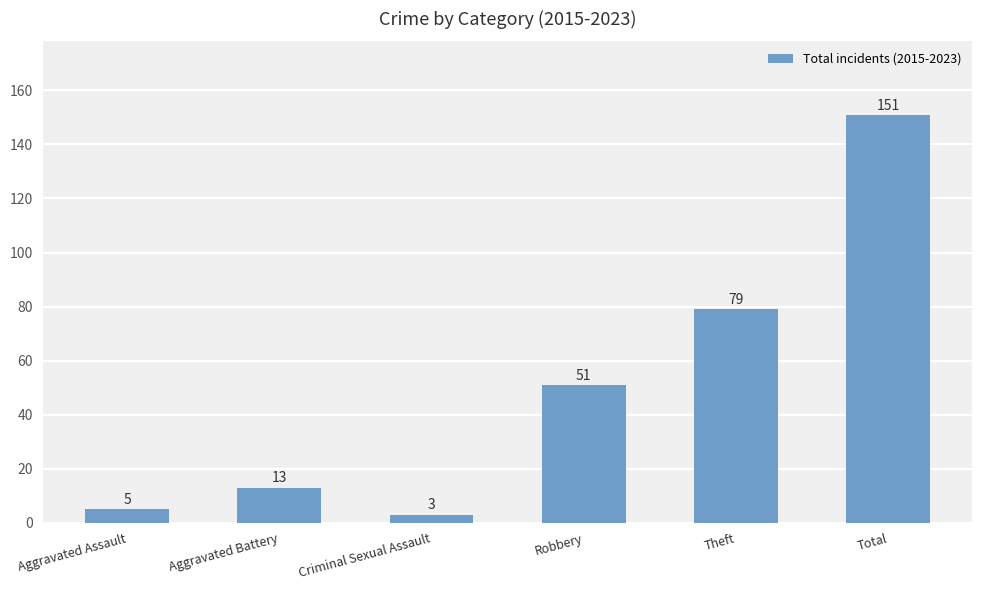

Reading left to right, list all the values displayed in this chart.

5	13	3	51	79	151